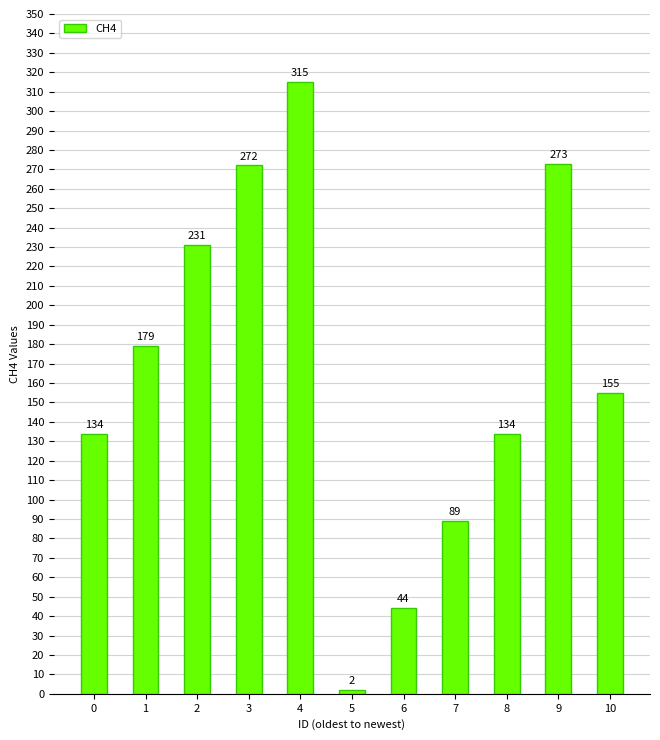

What is the change in value from 1 to 9?

+94